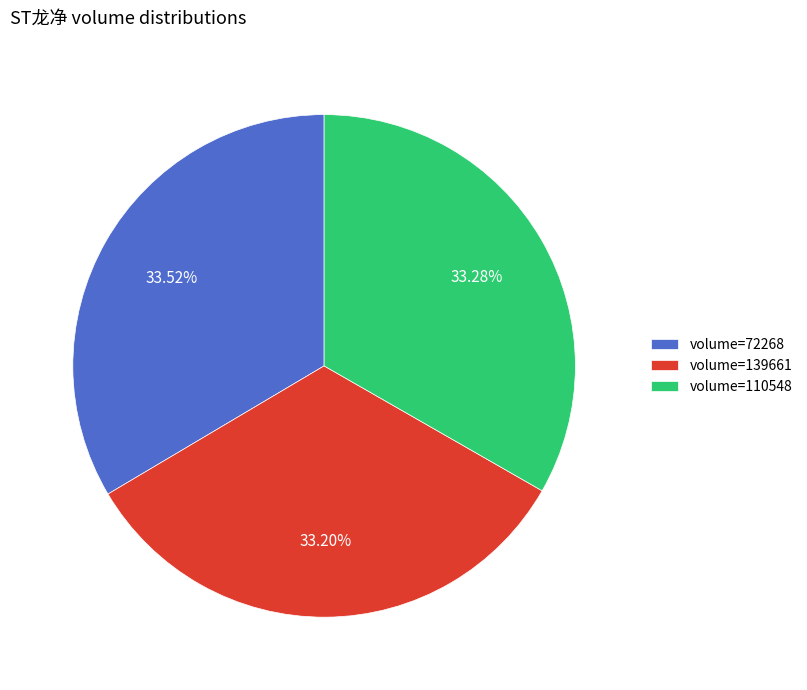

Do volume=139661 and volume=72268 together represent more than half of the pie?

Yes